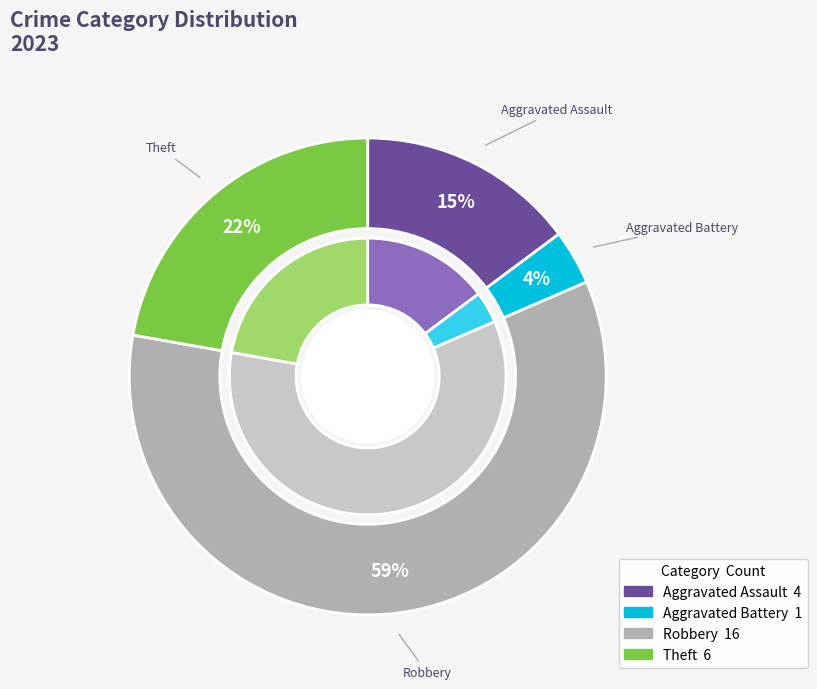

Is it true that Theft is 22% of the pie?

True